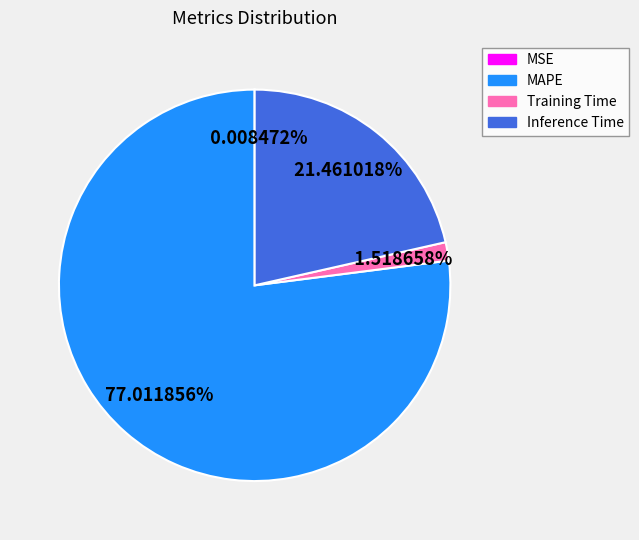

Combined, do Inference Time and MAPE account for over 50%?

Yes